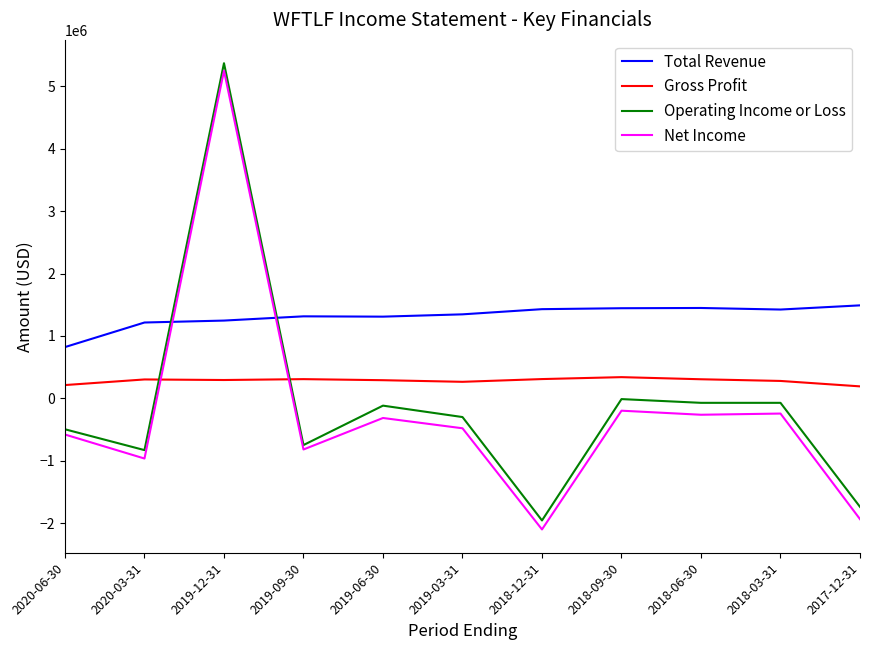

At which category is the sum across all series the highest?

2019-12-31